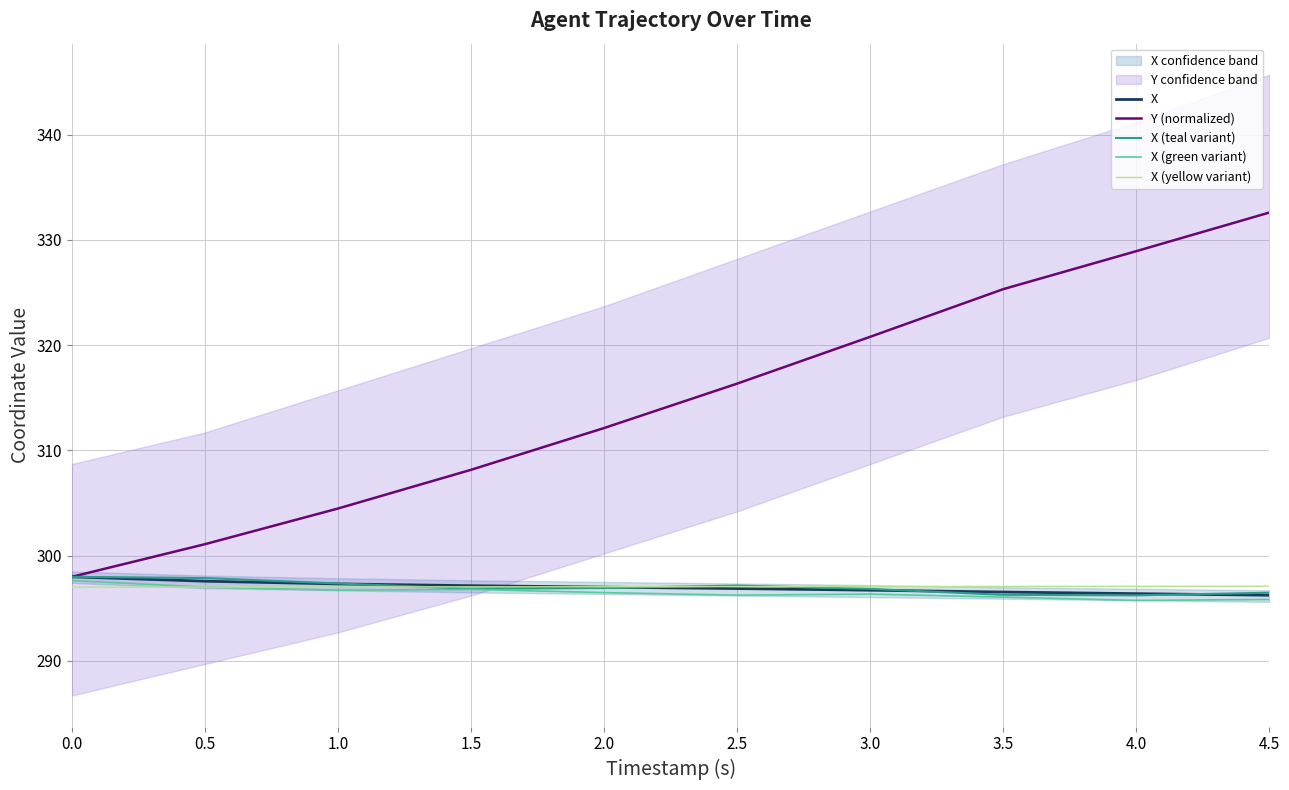

What is the sum of the X (teal variant) values at 2.0 and 0.0?

594.9